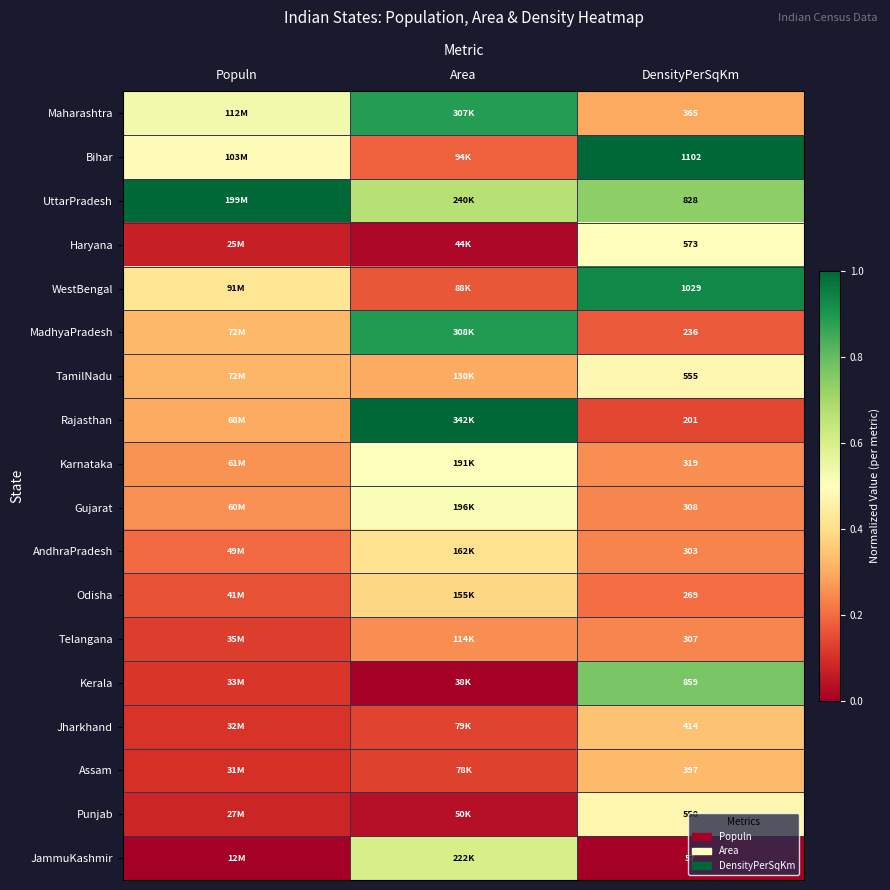

Is the value of JammuKashmir at DensityPerSqKm greater than the value of Maharashtra at Populn?

No